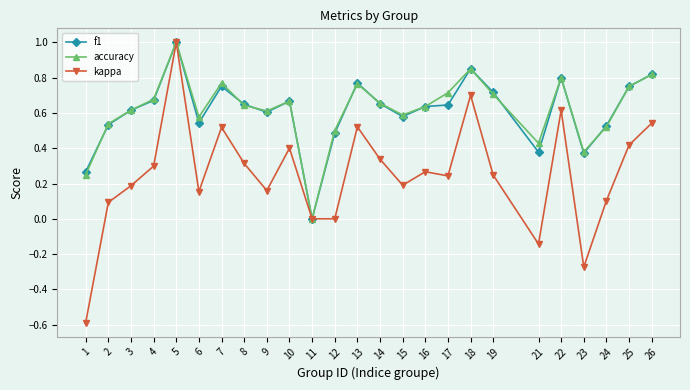

Count the number of categories in the chart.

25